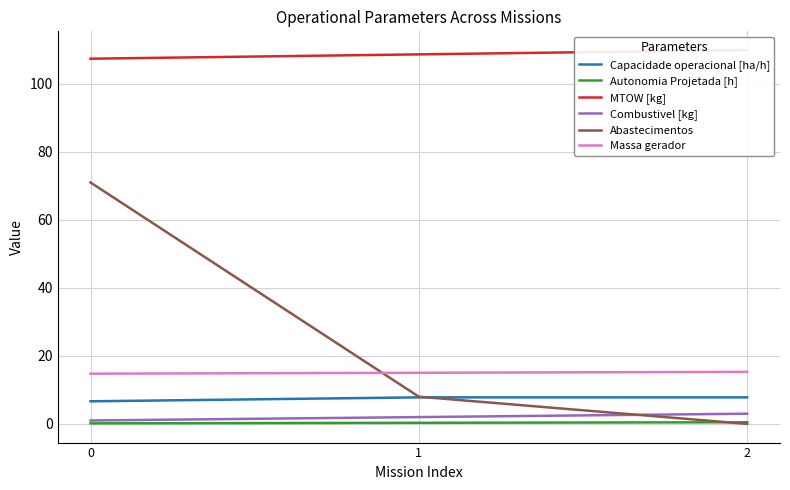

What is the difference between the highest and lowest values at 2?

110.0